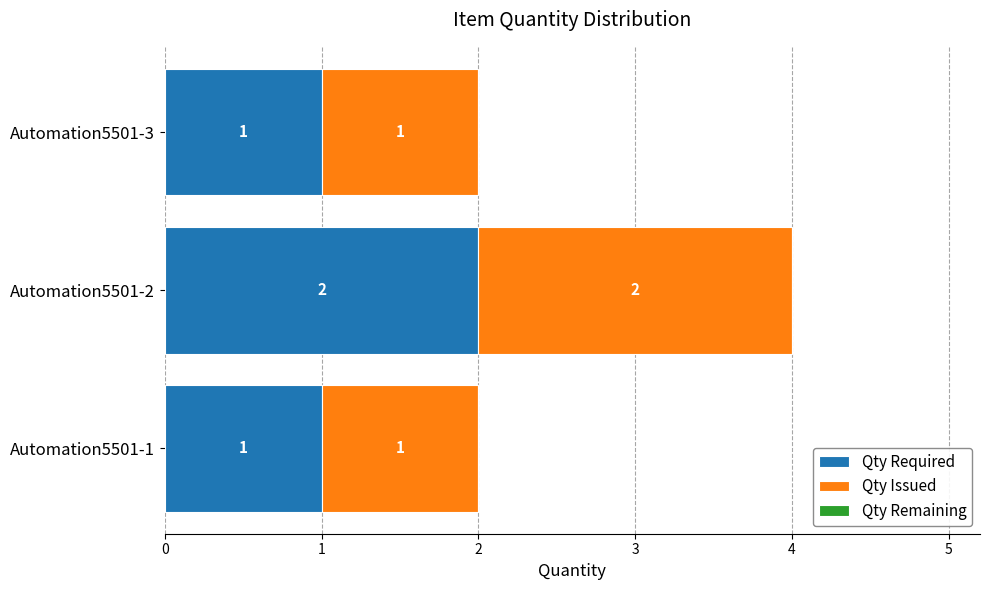

The Qty Required series shows 1 at Automation5501-3. True or false?

True